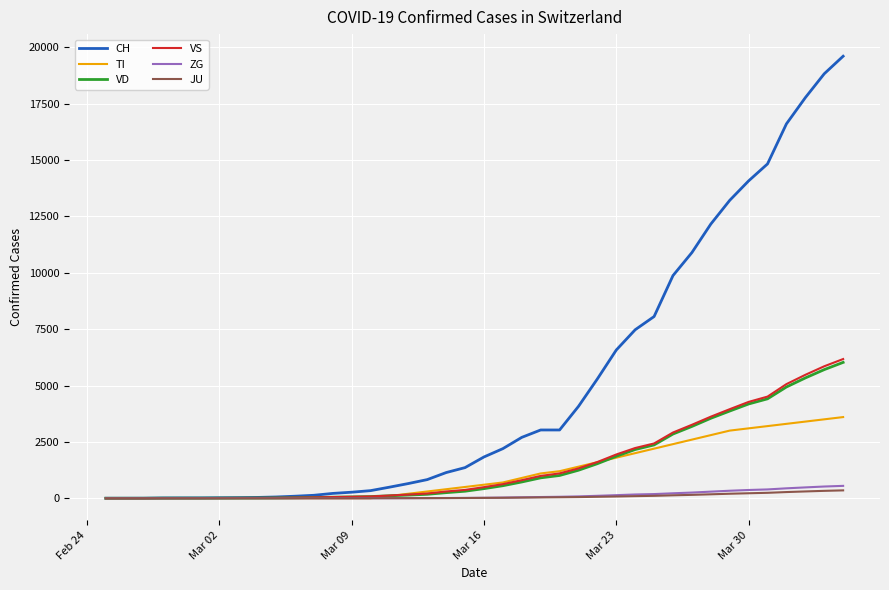

Which series has the largest total across all categories?

CH